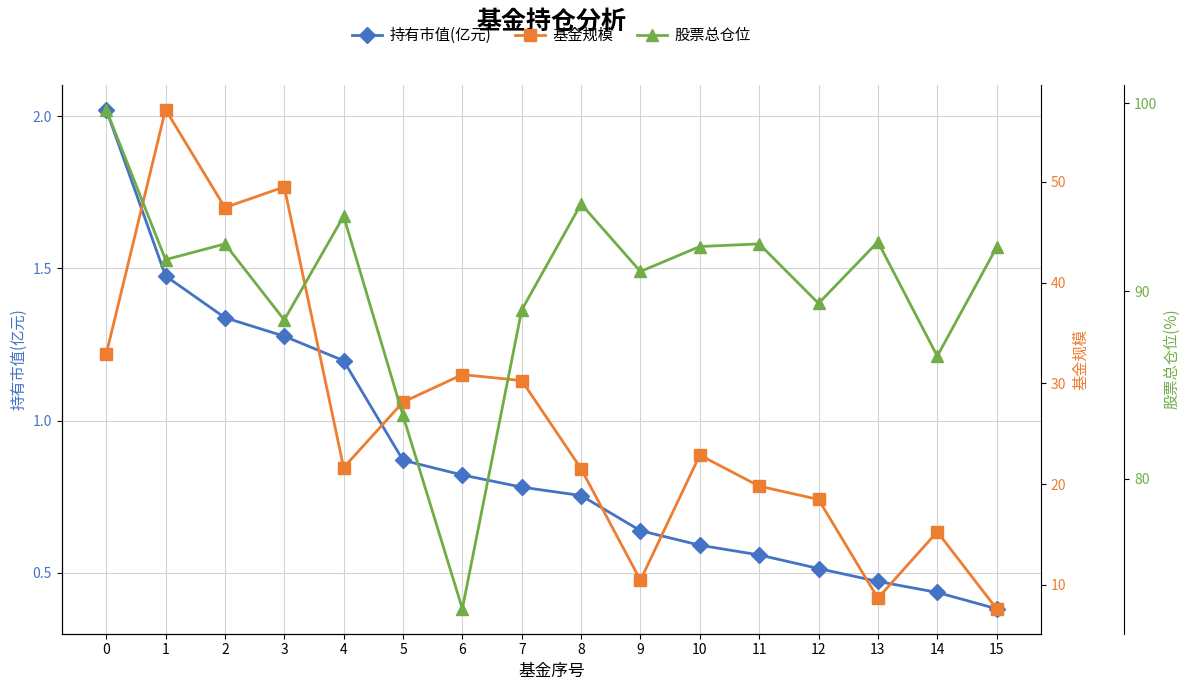

What is the difference between the maximum and minimum values in the 基金规模 series?

49.5